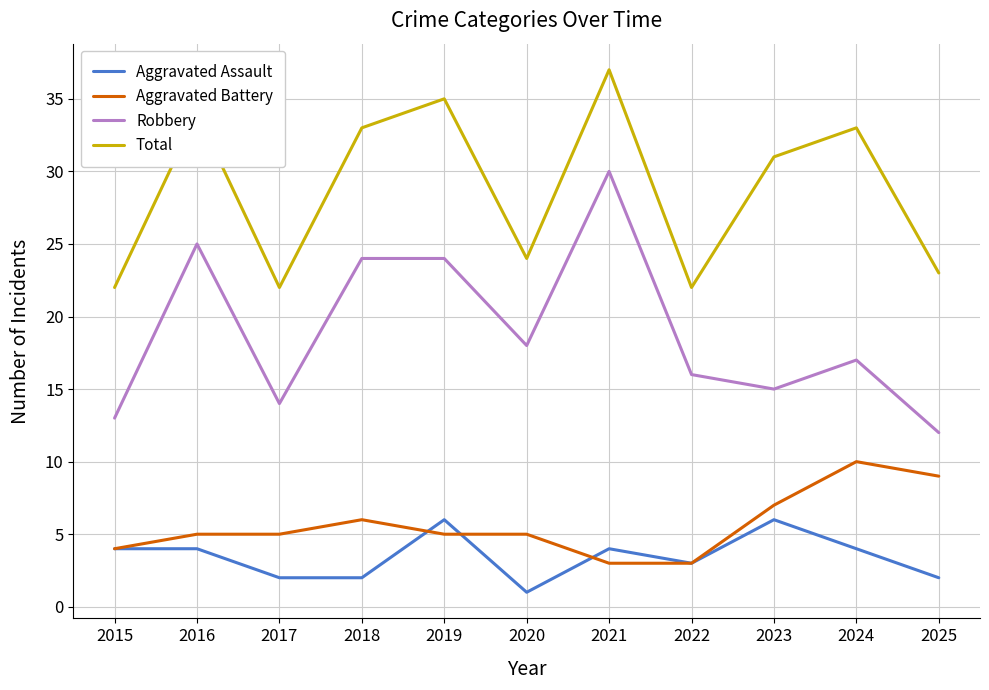

Is the value of Robbery at 2020 greater than the value of Aggravated Assault at 2021?

Yes